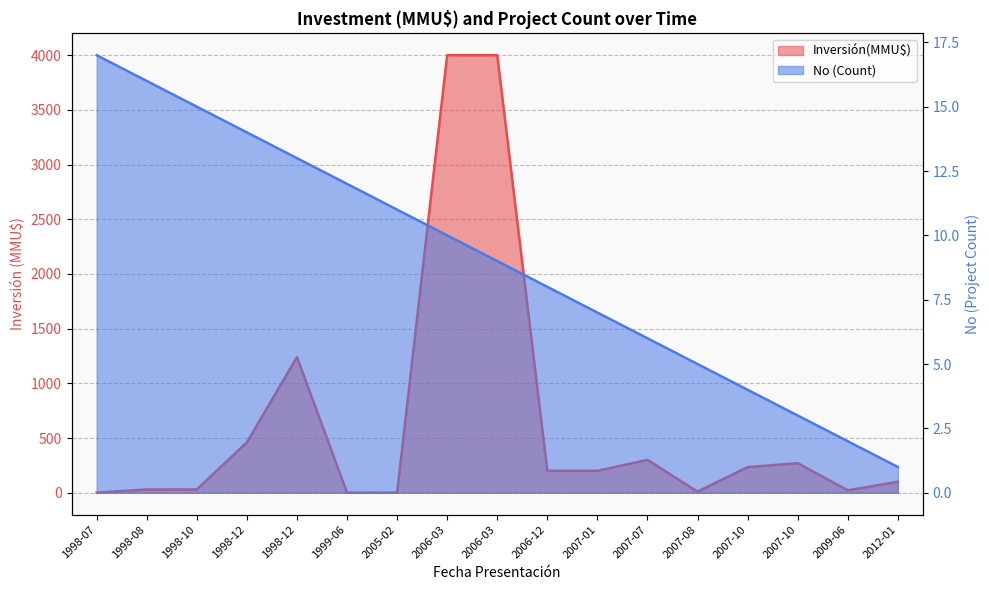

At which label is Inversión(MMU$) closest to 2000?

1998-12